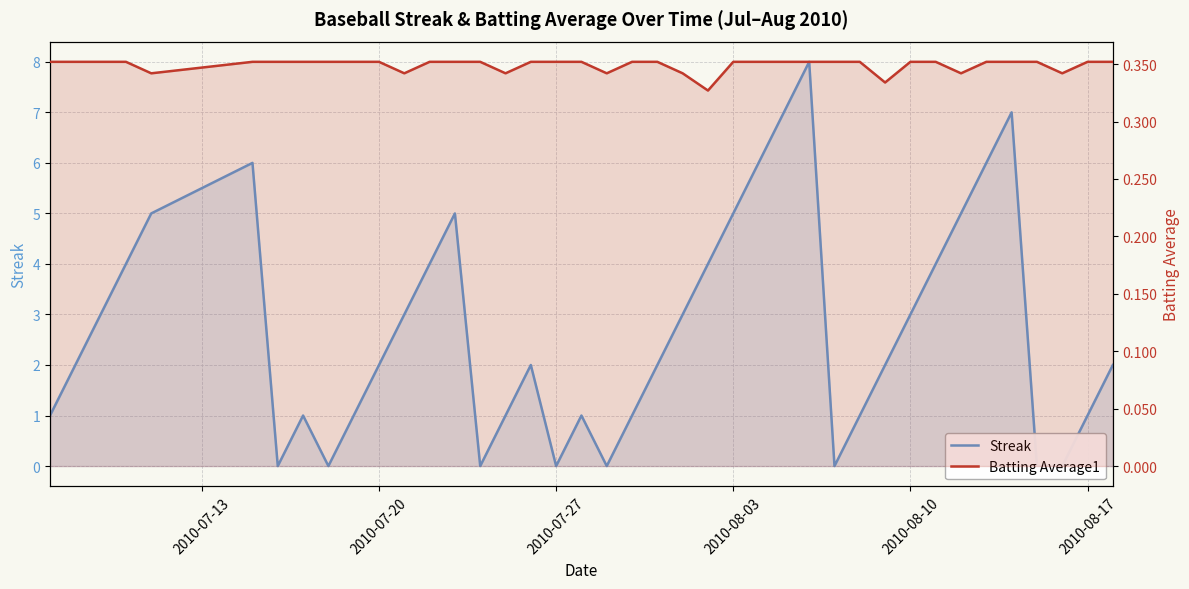

After their last crossing, which series has the higher values: Batting Average1 or Streak?

Streak